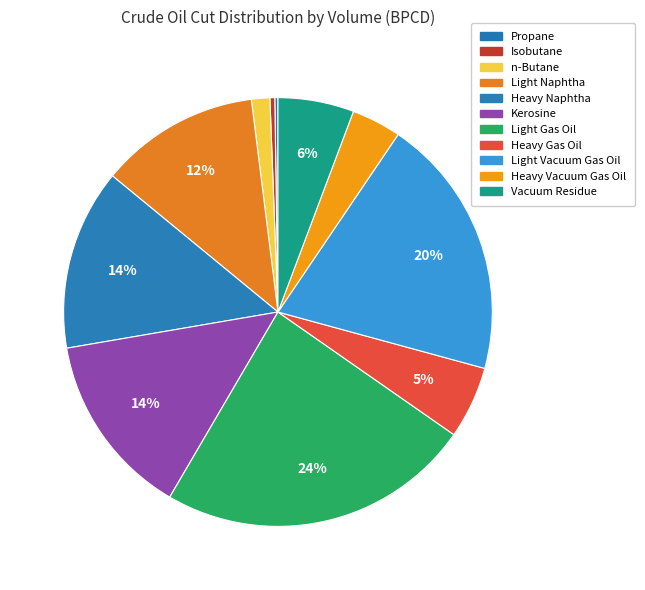

Is the sum of Isobutane and Vacuum Residue greater than half?

No